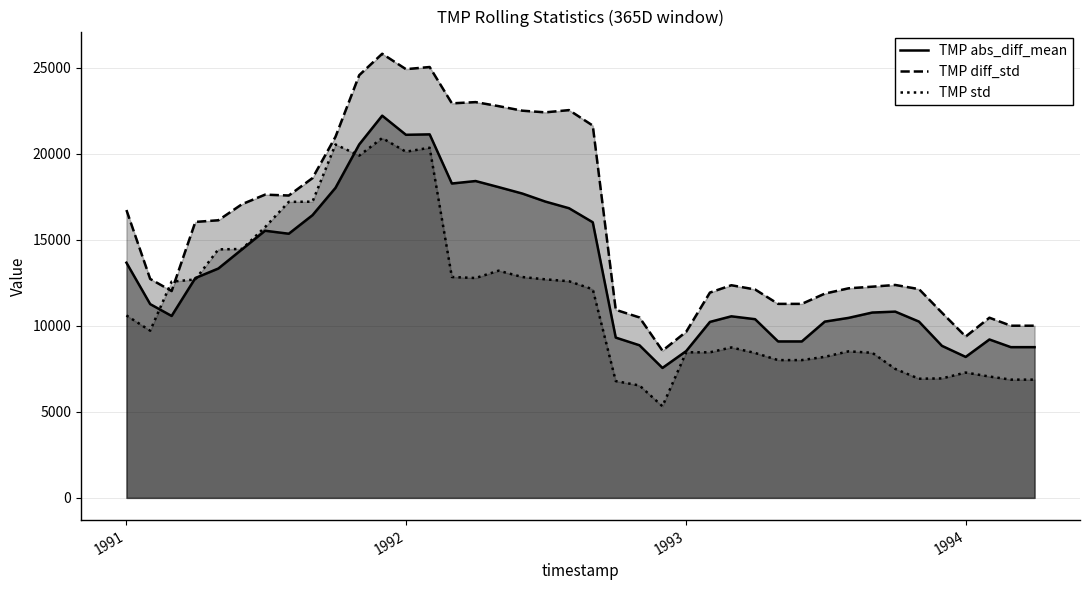

How many lines are shown in the chart?

3